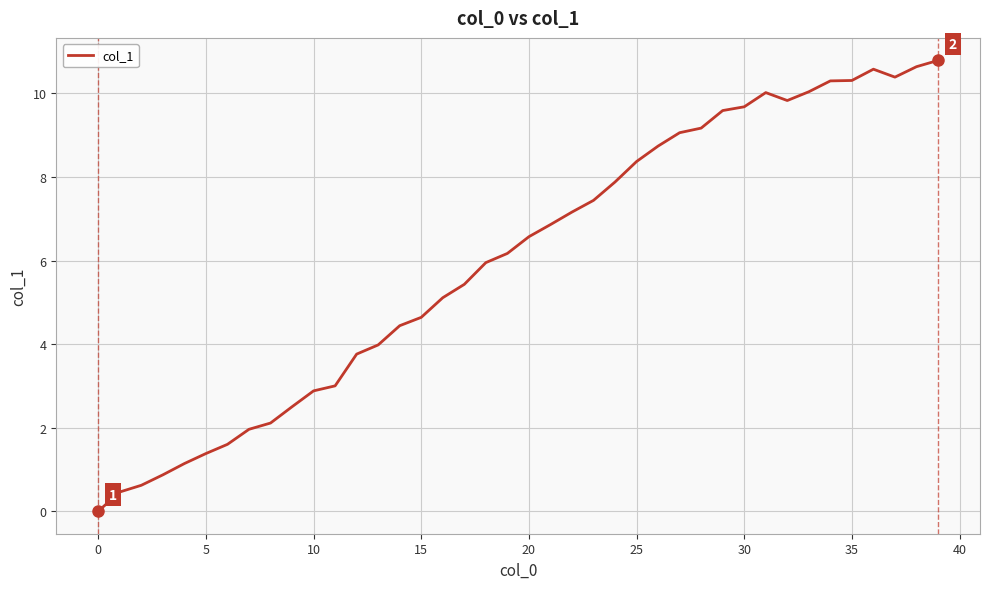

What is the maximum value shown in the chart?

10.8